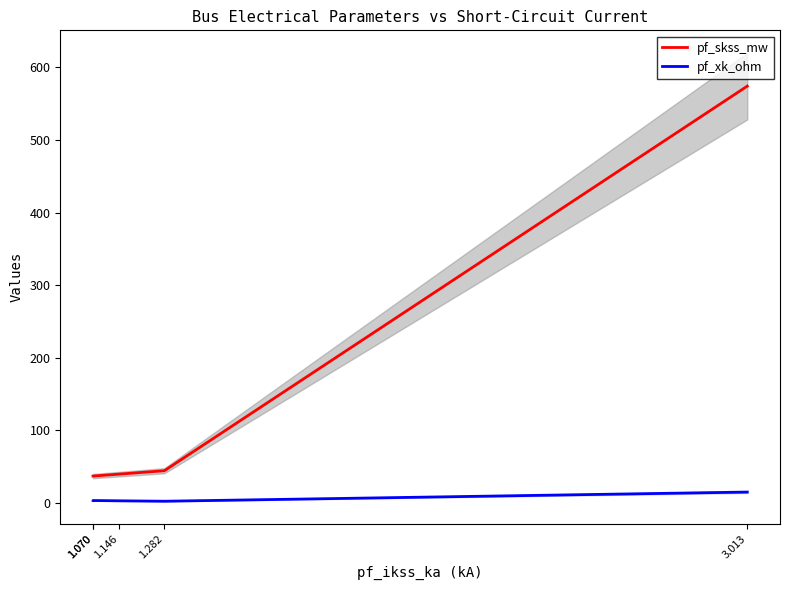

How many lines are shown in the chart?

2